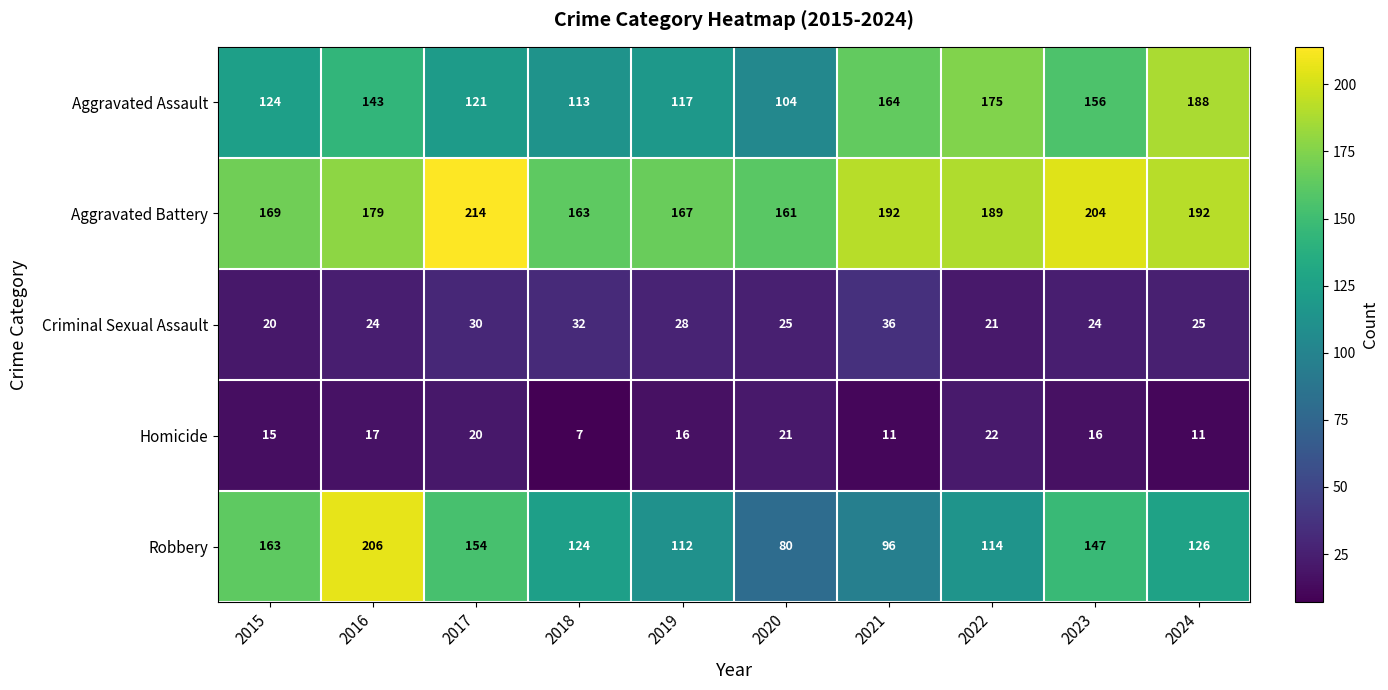

How many series are shown in this chart?

5